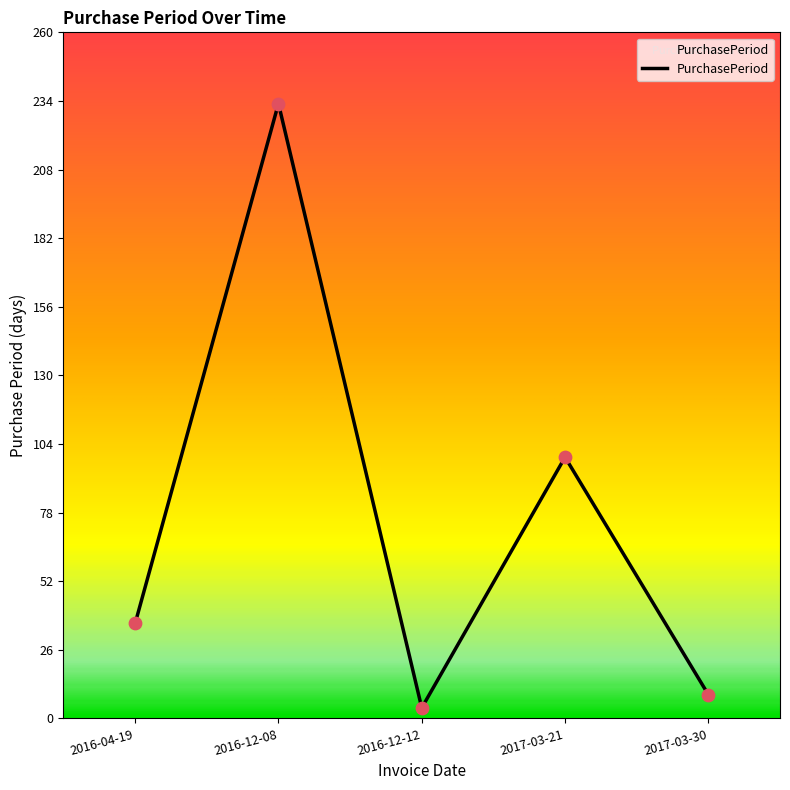

What is the change in value from 2016-12-12 to 2017-03-30?

+5